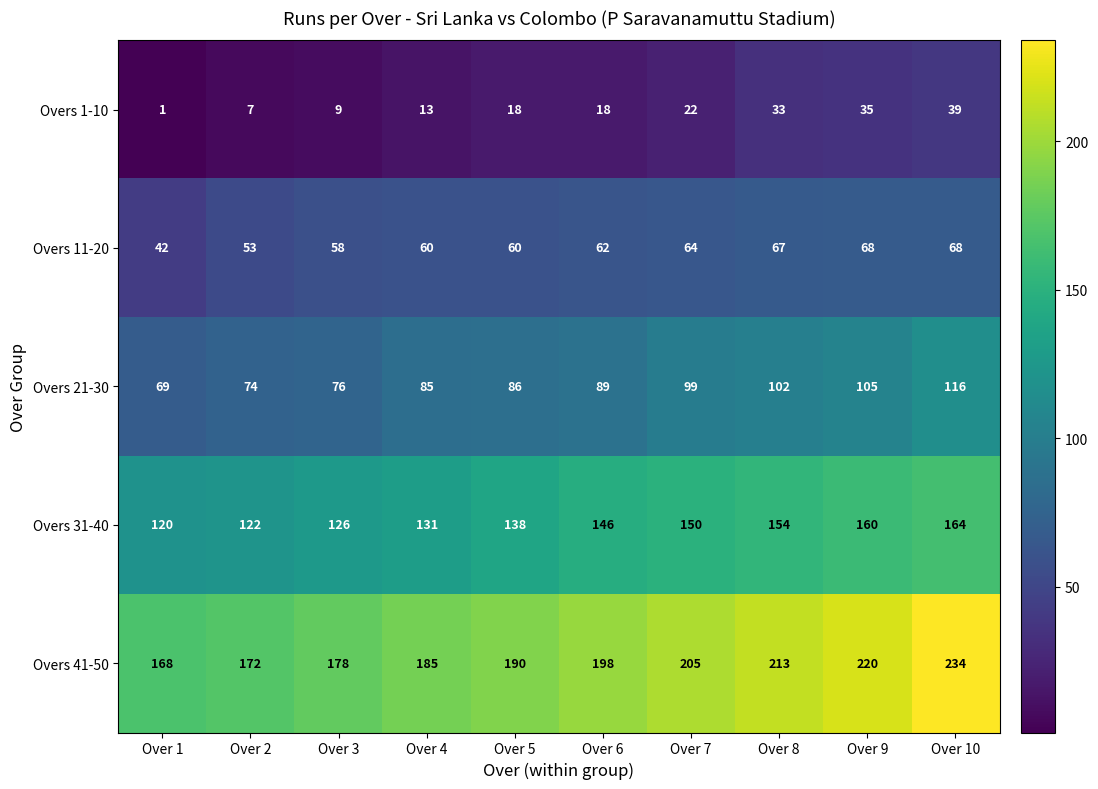

What is the difference between the highest and lowest values at Over 1?

167